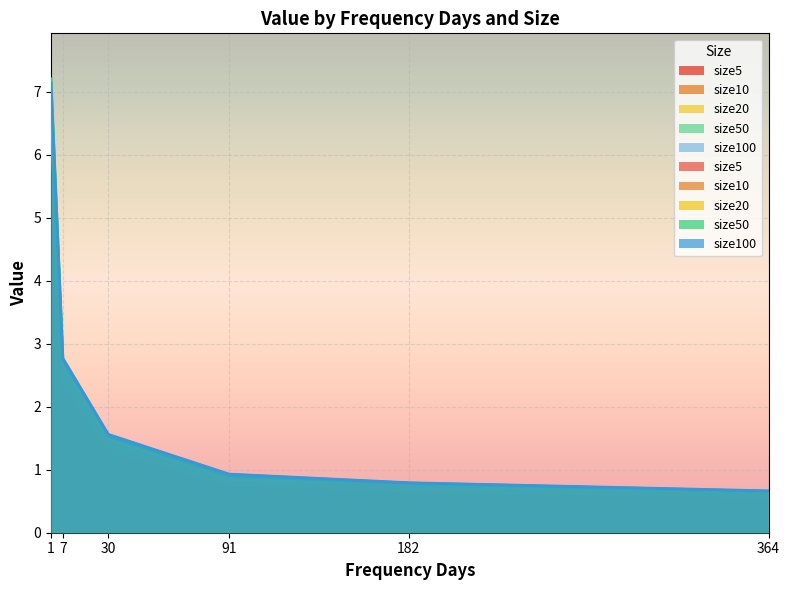

What are all the series names shown in the legend?

size5, size10, size20, size50, size100